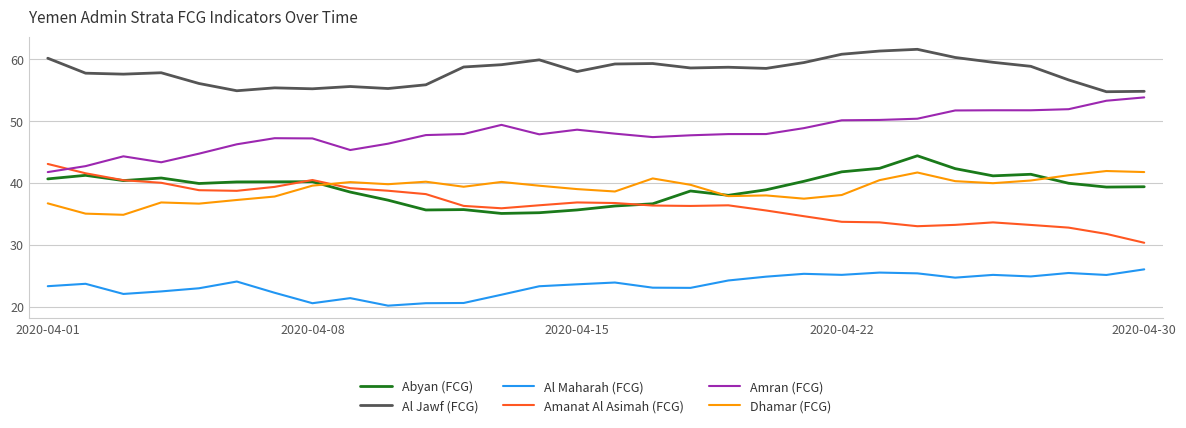

What are all the series names shown in the legend?

Abyan (FCG), Al Jawf (FCG), Al Maharah (FCG), Amanat Al Asimah (FCG), Amran (FCG), Dhamar (FCG)